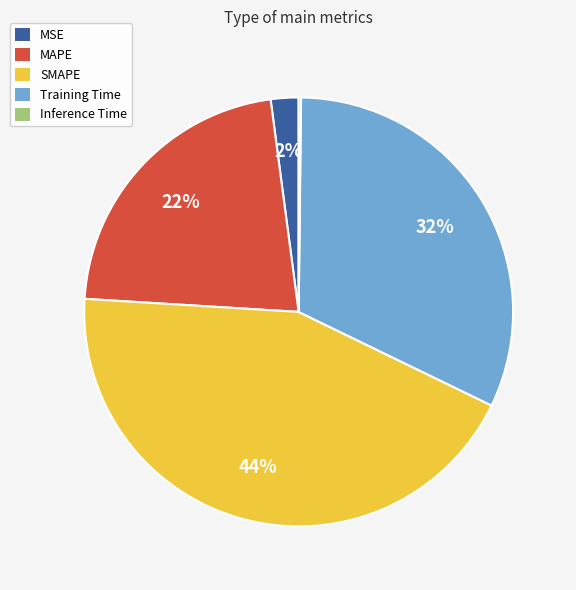

Combined, do MAPE and SMAPE account for over 50%?

Yes